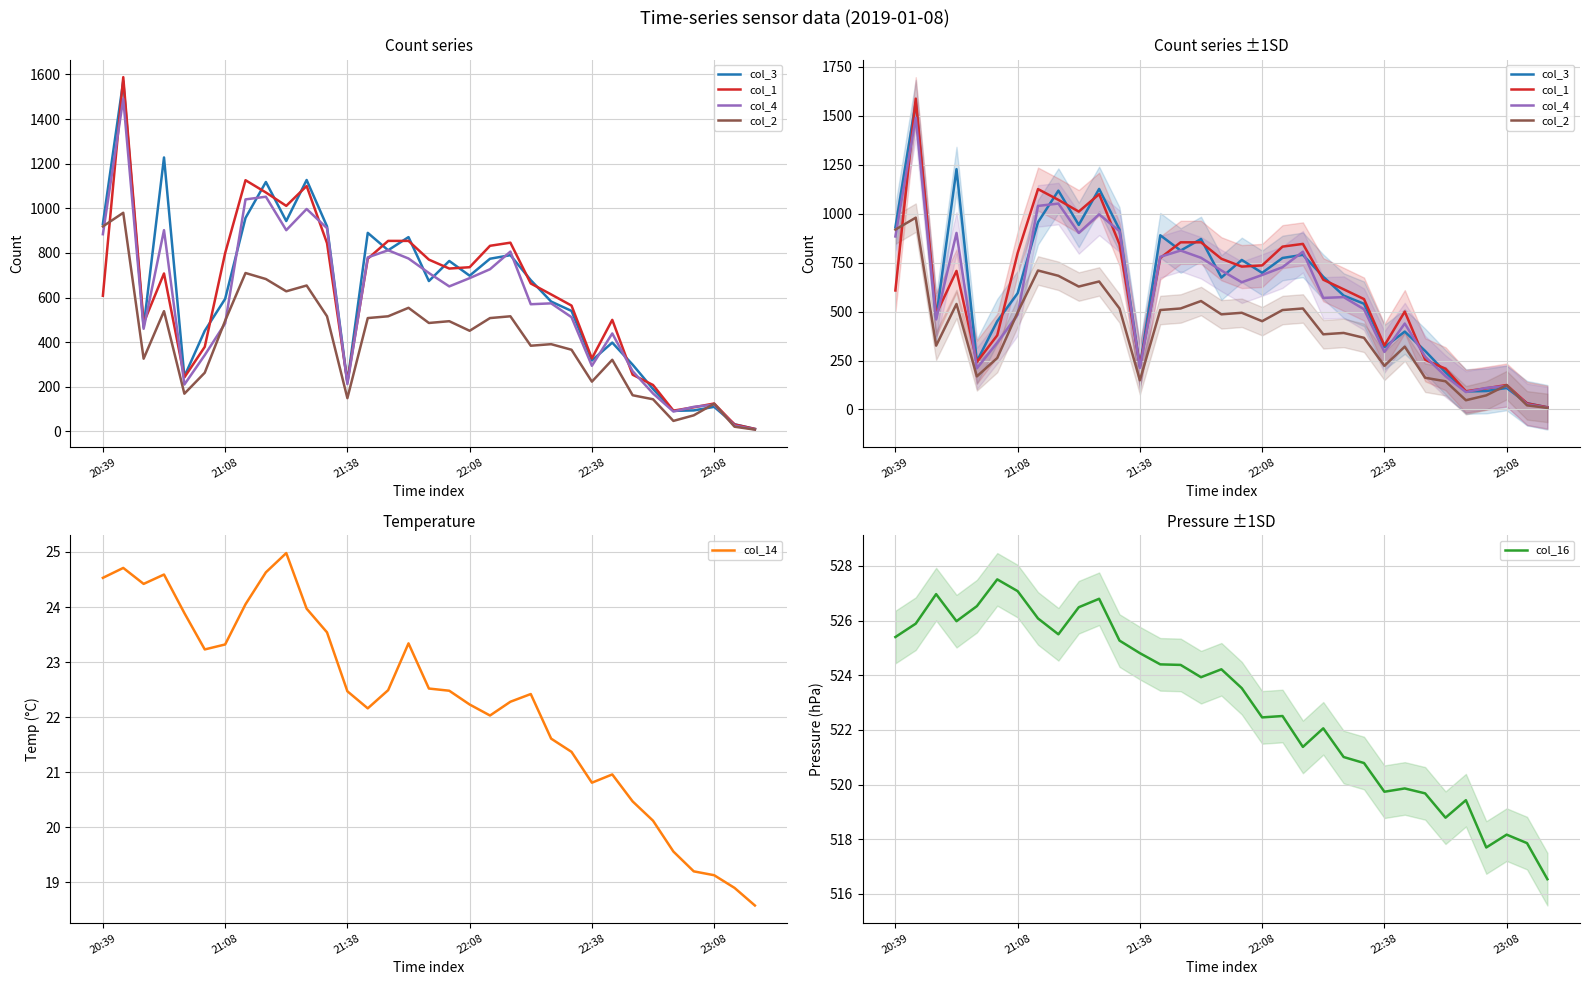

What is the highest value of the col_14 series?

25.0